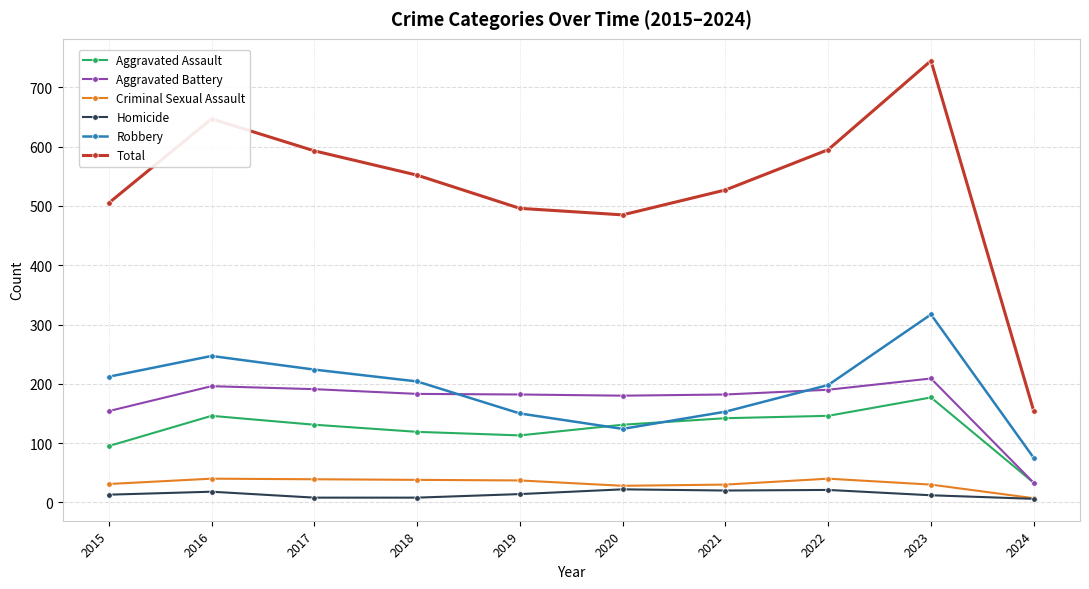

Count the number of categories in the chart.

10